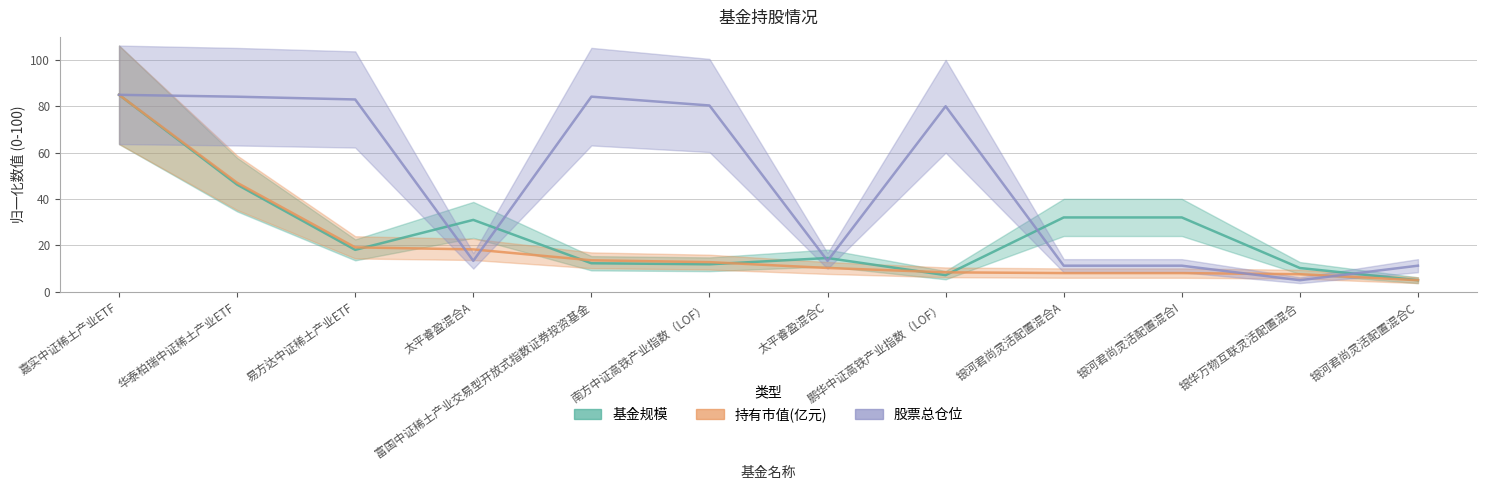

What is the average value of the 持有市值(亿元) series?

20.3